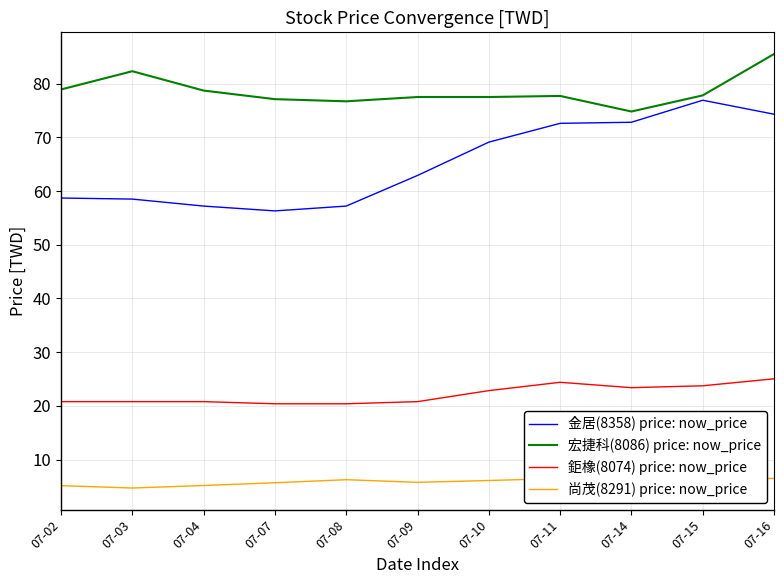

Reading left to right, extract all data points from this chart.

金居(8358) price: now_price: 07-02=58.7	07-03=58.5	07-04=57.2	07-07=56.3	07-08=57.2	07-09=62.9	07-10=69.1	07-11=72.6	07-14=72.8	07-15=76.9	07-16=74.3
宏捷科(8086) price: now_price: 07-02=78.9	07-03=82.3	07-04=78.7	07-07=77.1	07-08=76.7	07-09=77.5	07-10=77.5	07-11=77.7	07-14=74.8	07-15=77.8	07-16=85.5
鉅橡(8074) price: now_price: 07-02=20.8	07-03=20.8	07-04=20.8	07-07=20.4	07-08=20.4	07-09=20.8	07-10=22.9	07-11=24.4	07-14=23.4	07-15=23.8	07-16=25.1
尚茂(8291) price: now_price: 07-02=5.2	07-03=4.7	07-04=5.2	07-07=5.7	07-08=6.3	07-09=5.8	07-10=6.1	07-11=6.5	07-14=6.9	07-15=6.5	07-16=6.5